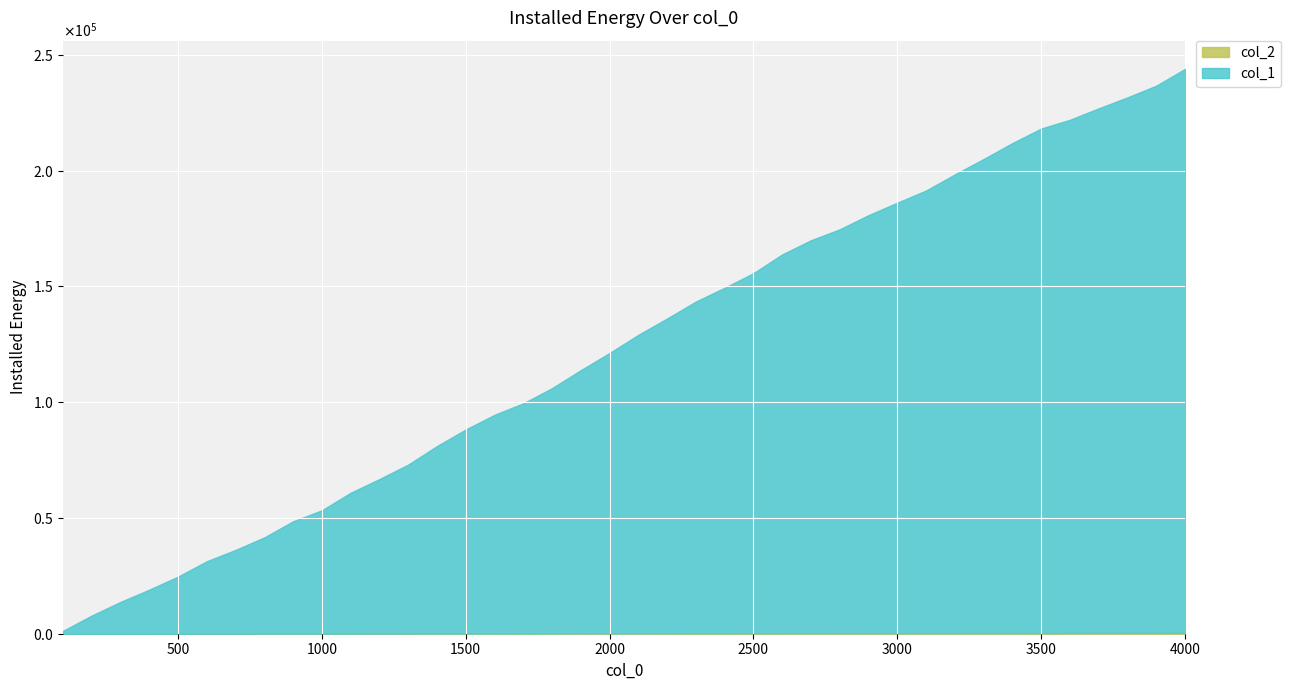

True or false: col_1 has more than 2 interior local peaks.

False